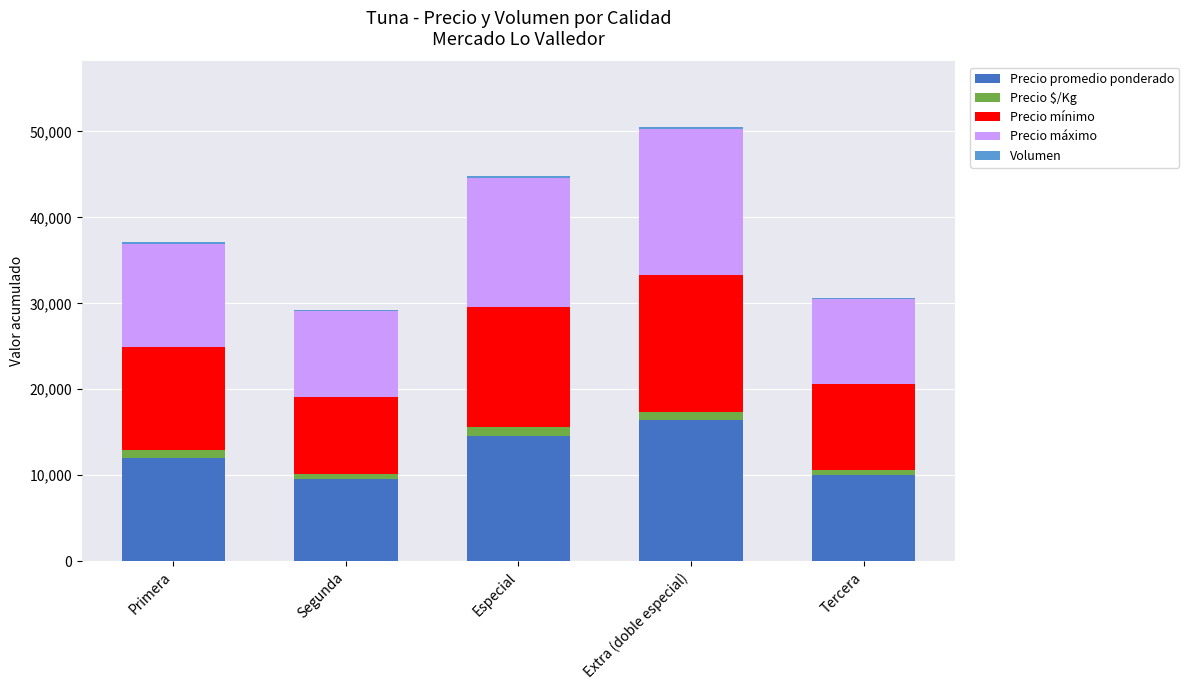

How many data points does each series have?

5